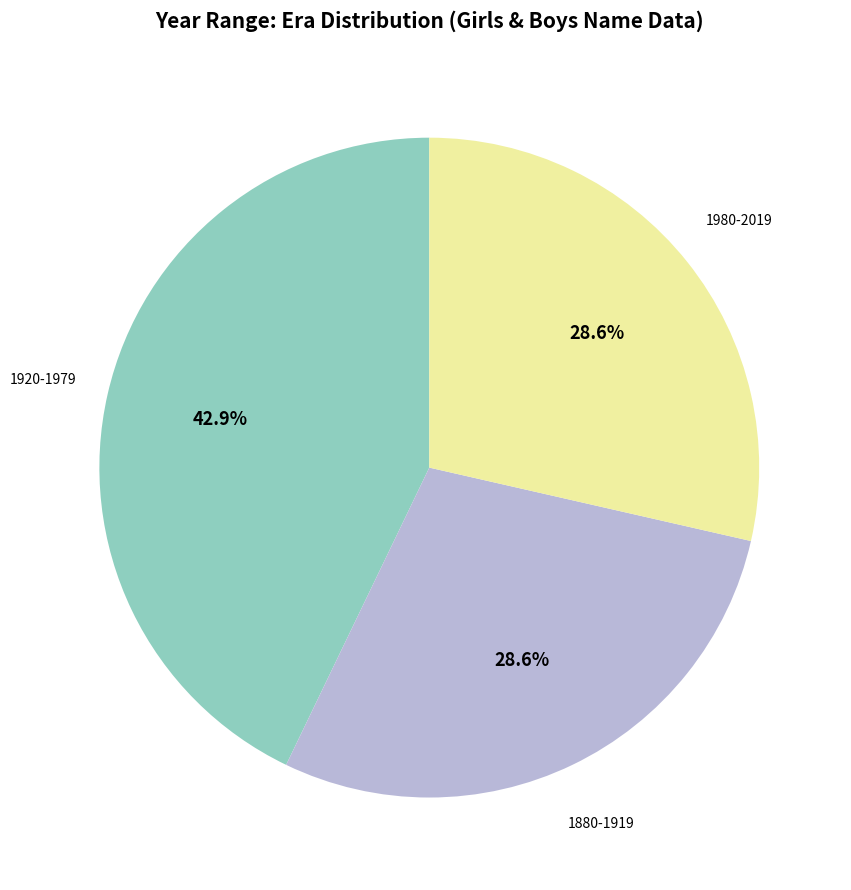

To the nearest percent, what is the difference between the largest and smallest slice percentages?

14%